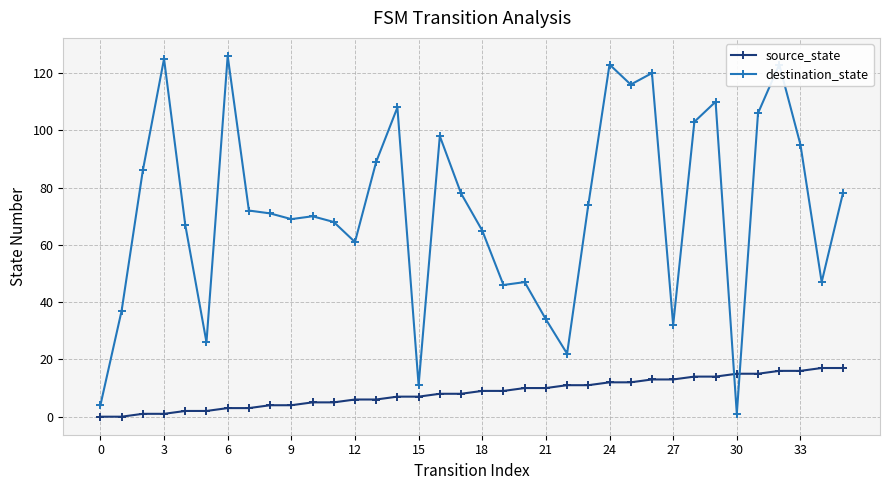

What is the difference between the maximum and minimum values in the source_state series?

17